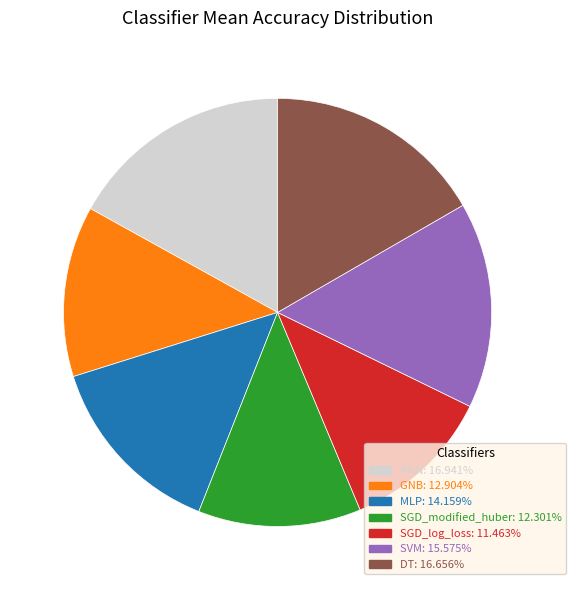

Combined, do MLP and GNB account for over 50%?

No